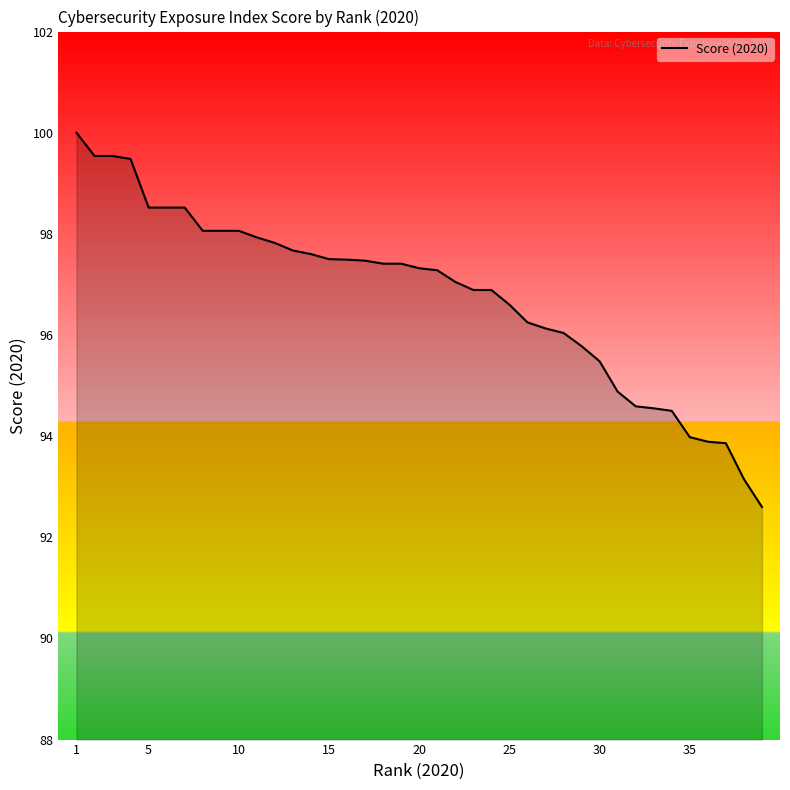

What is the maximum value shown in the chart?

100.0